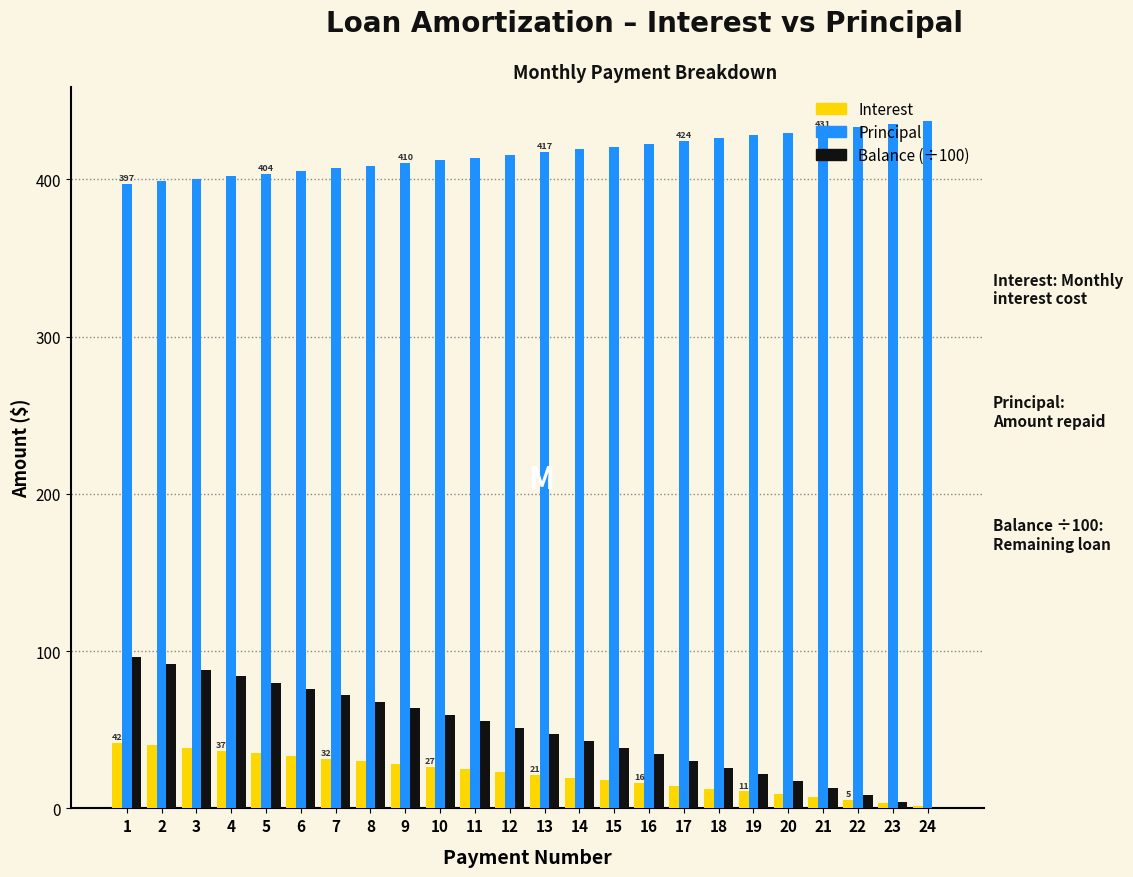

The value of Principal at 11 is 413.9. True or false?

True